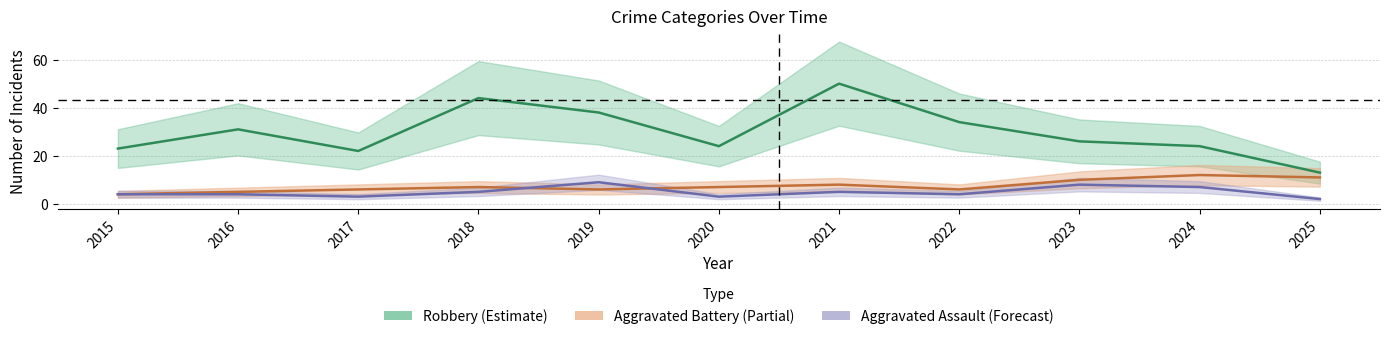

Which series has the widest spread of values?

Robbery